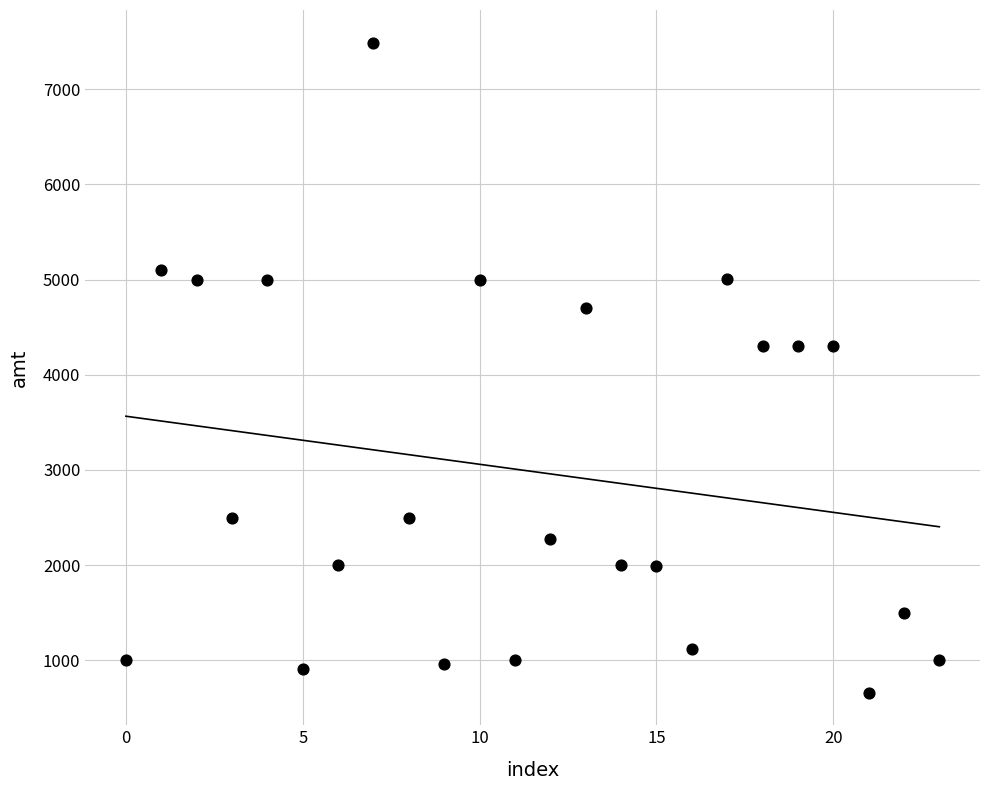

What is the range of Y values (max minus min)?

6830